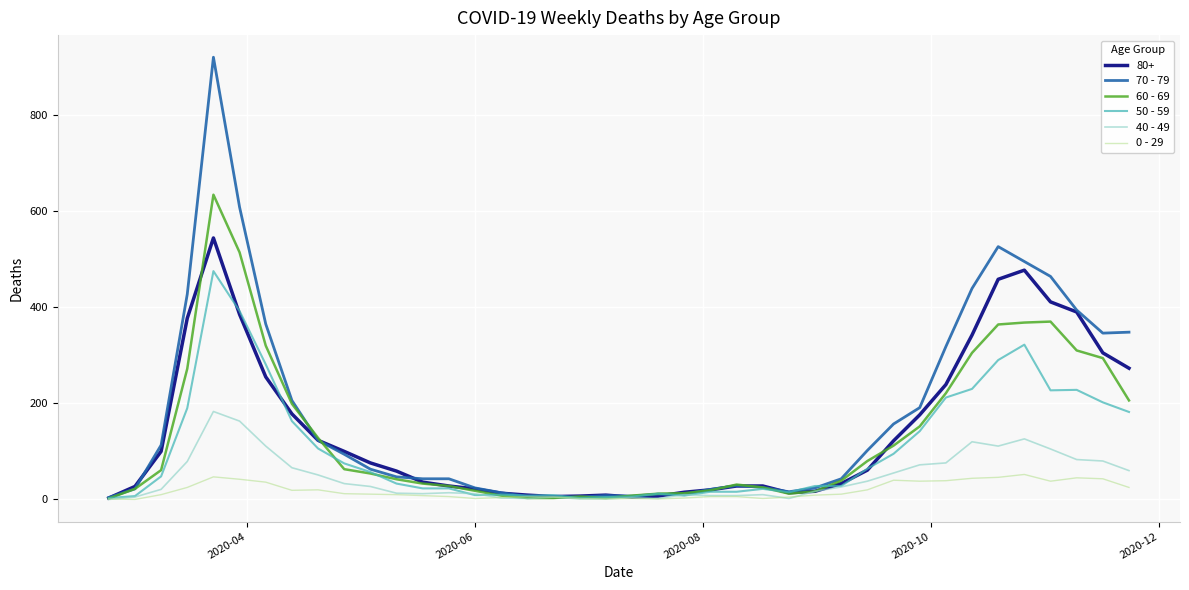

What is the greatest value displayed?

920